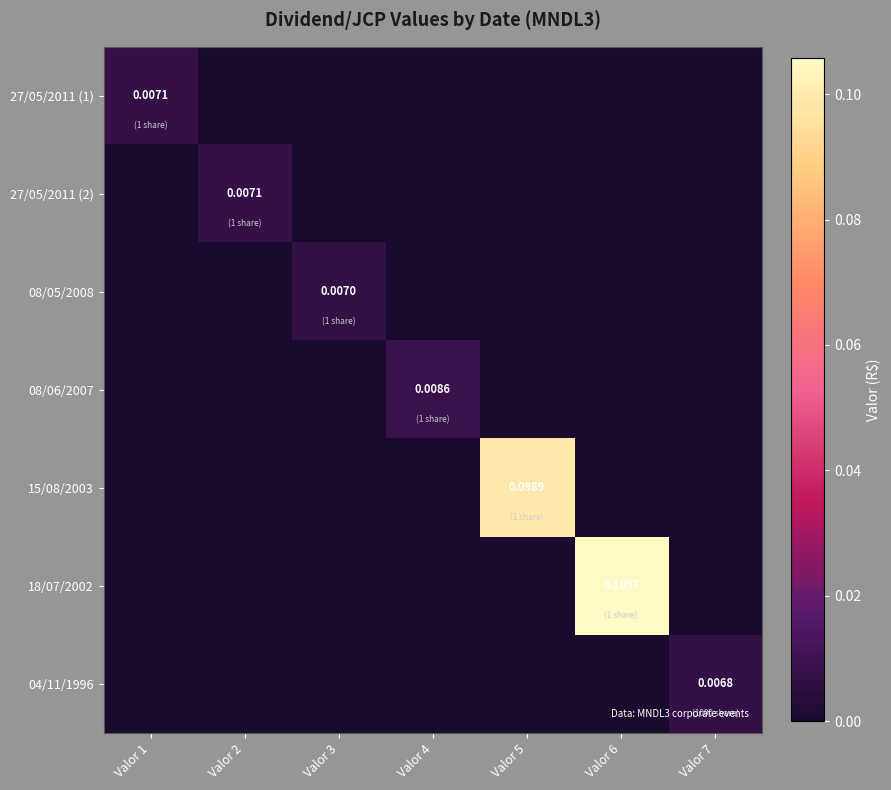

What is the greatest value displayed?

0.1